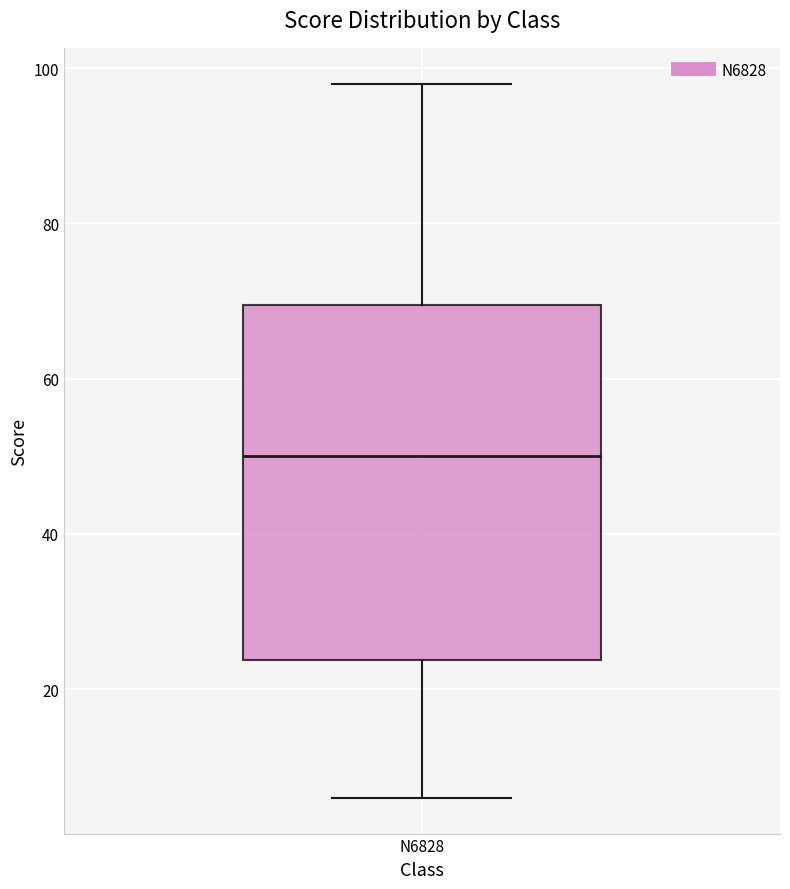

Read this box plot against the y-axis: the position of the median line, the range covered by the box, and the ends of both whiskers. The values are not printed on the chart, so give them approximately, as read against the axis.

median 50, box 24 to 70, whiskers 6 to 98